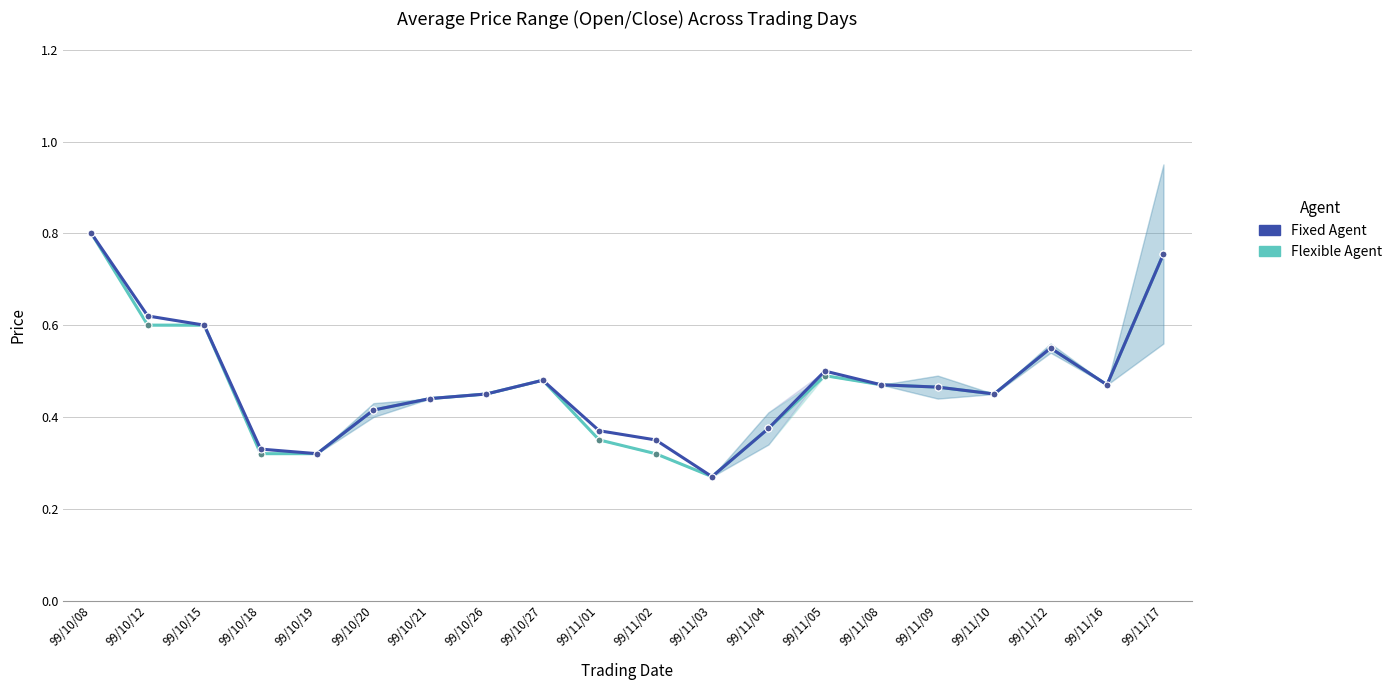

What is the label of the 13th point from the right?

99/10/26